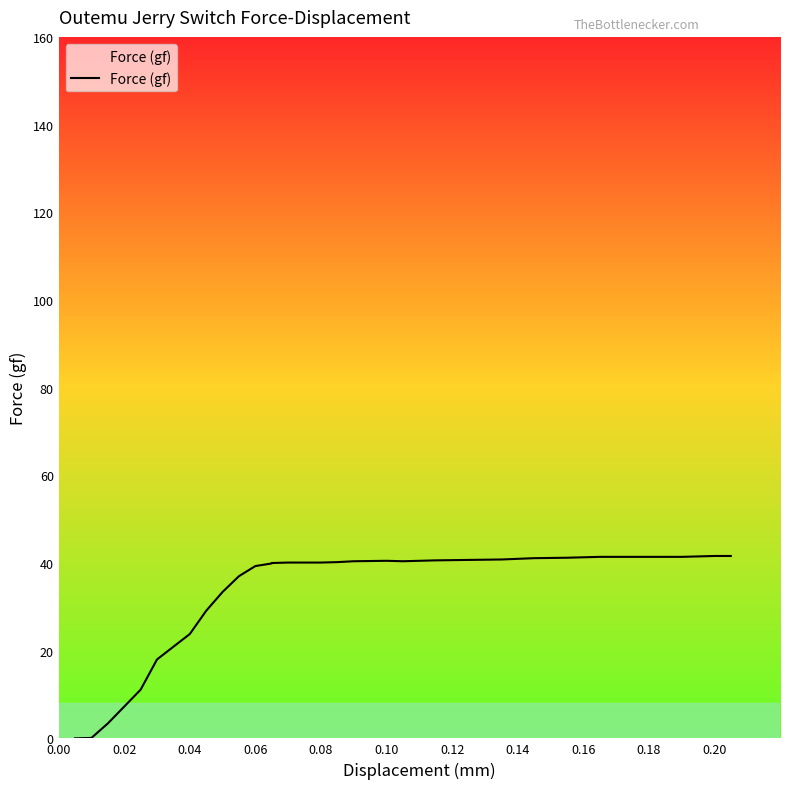

Does the chart have visible grid lines?

No